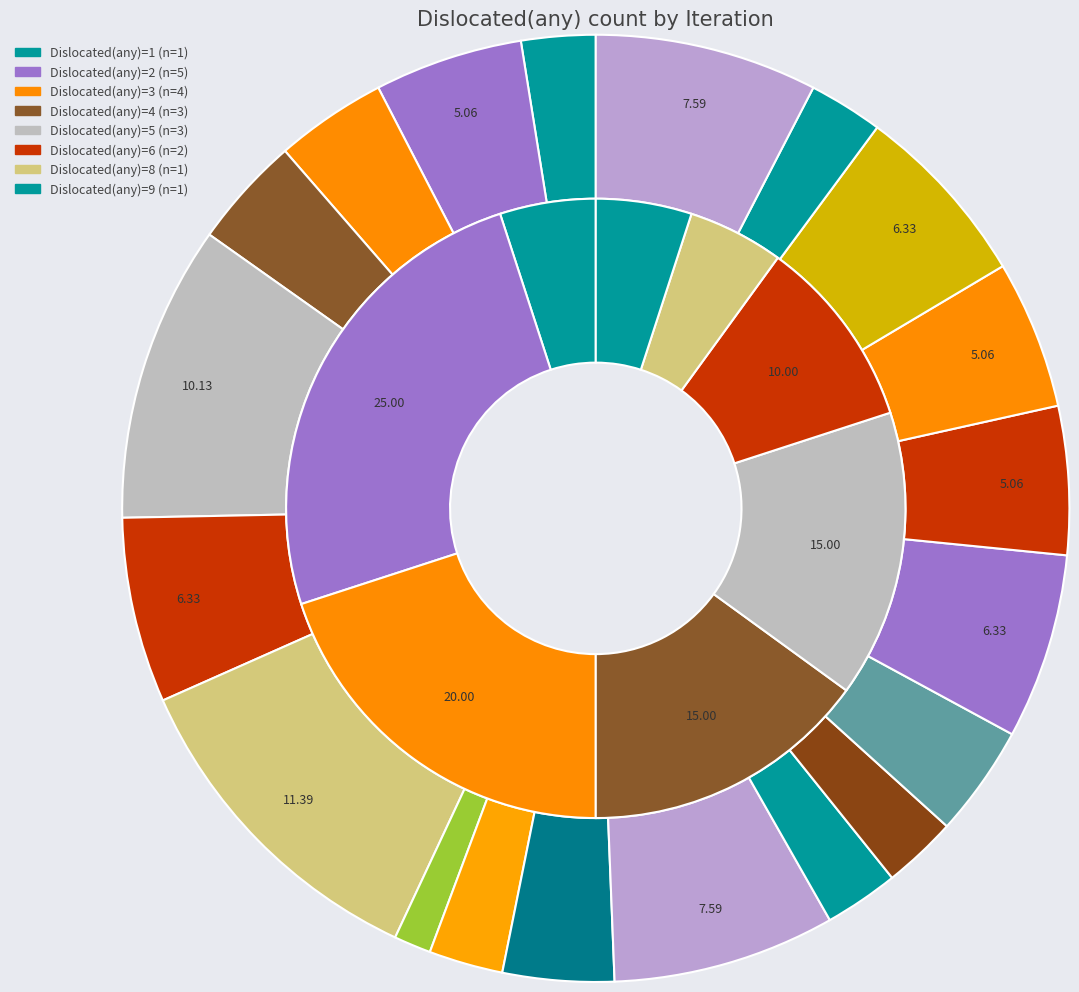

Count the number of slices in the pie.

20